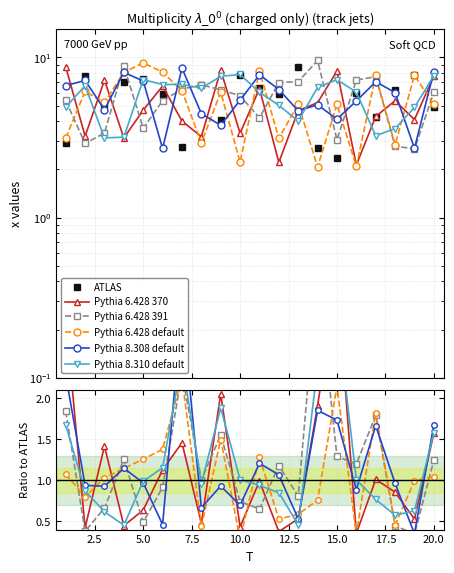

Reading left to right, list all the values displayed in this chart.

ATLAS: 2.9	7.6	5.1	7.0	7.3	5.9	2.7	6.7	4.0	7.8	6.4	5.9	8.7	2.7	2.4	6.0	4.2	6.3	7.7	4.9
Pythia 6.428 370: 3.0	0.4	1.4	0.4	0.6	1.1	1.5	0.5	2.1	0.4	1.0	0.4	0.5	1.9	3.5	0.4	1.0	0.9	0.5	1.6
Pythia 6.428 391: 1.8	0.4	0.7	1.3	0.5	0.9	2.3	1.0	1.6	0.7	0.7	1.2	0.8	3.5	1.3	1.2	1.8	0.4	0.3	1.2
Pythia 6.428 default: 1.1	0.8	1.0	1.1	1.3	1.4	2.2	0.4	1.5	0.3	1.3	0.5	0.6	0.8	2.1	0.3	1.8	0.5	1.0	1.0
Pythia 8.308 default: 2.3	0.9	0.9	1.1	1.0	0.5	3.1	0.7	0.9	0.7	1.2	1.1	0.5	1.9	1.7	0.9	1.7	1.0	0.3	1.7
Pythia 8.310 default: 1.7	0.9	0.6	0.5	1.0	1.2	2.5	1.0	1.9	1.0	0.9	0.8	0.5	2.4	3.1	1.0	0.8	0.6	0.6	1.6